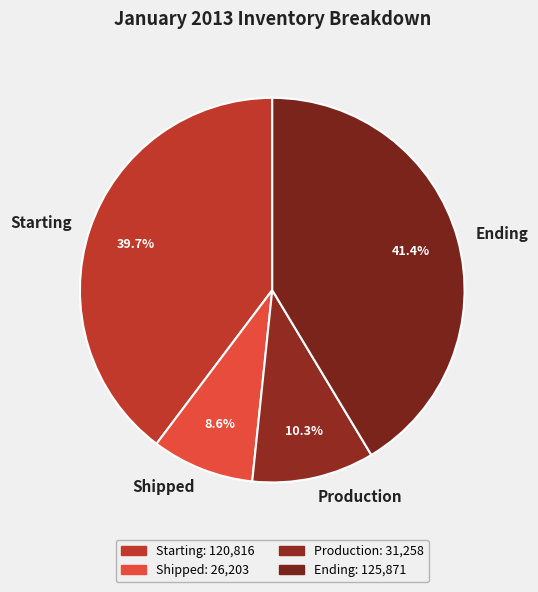

Which slice is the smallest?

Shipped